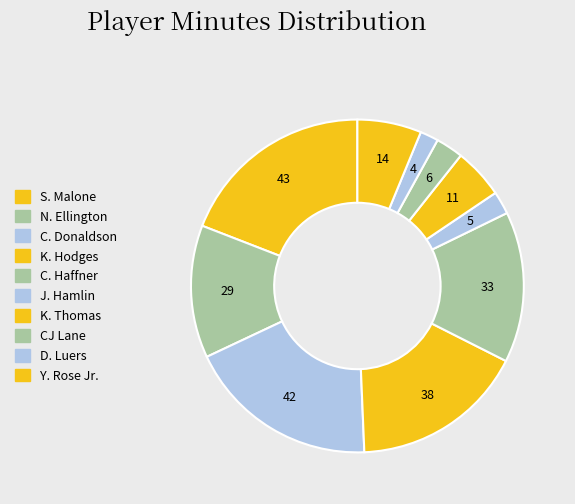

How many slices are in this pie chart?

10